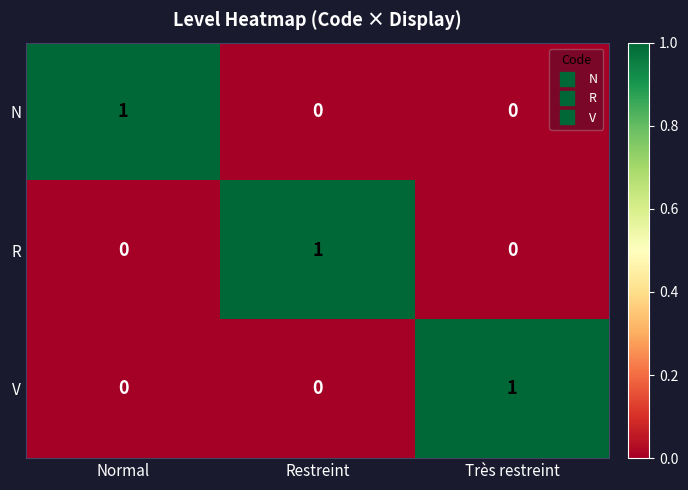

How many positive values does the R series have?

1